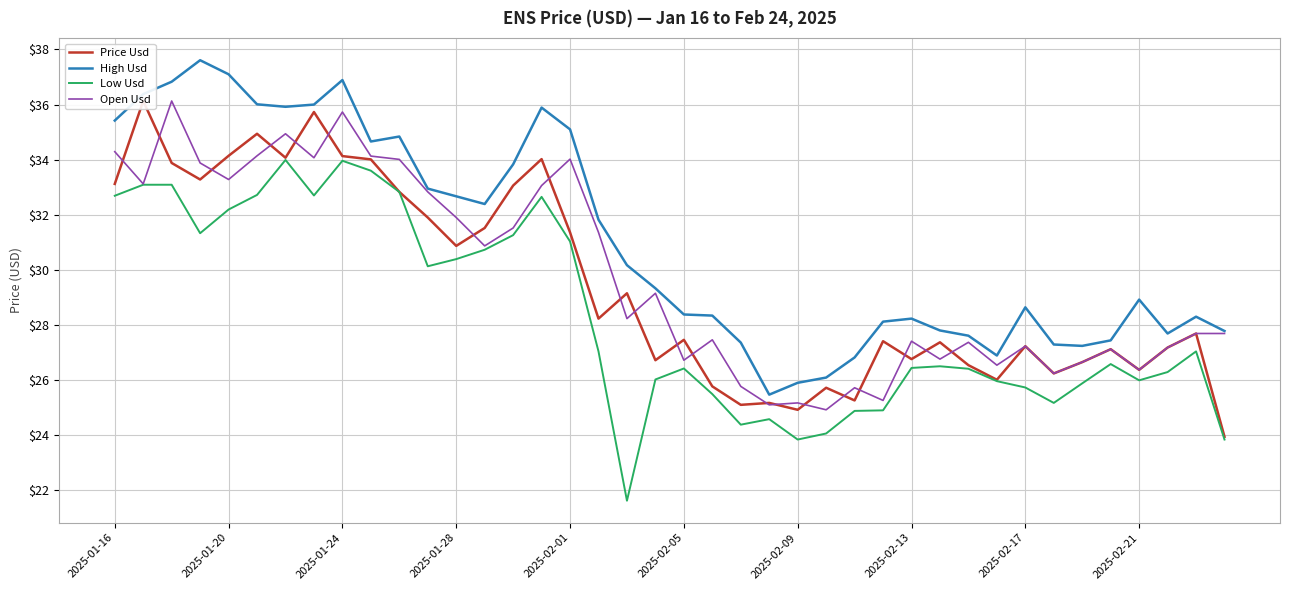

True or false: Low Usd and High Usd intersect in this chart.

False